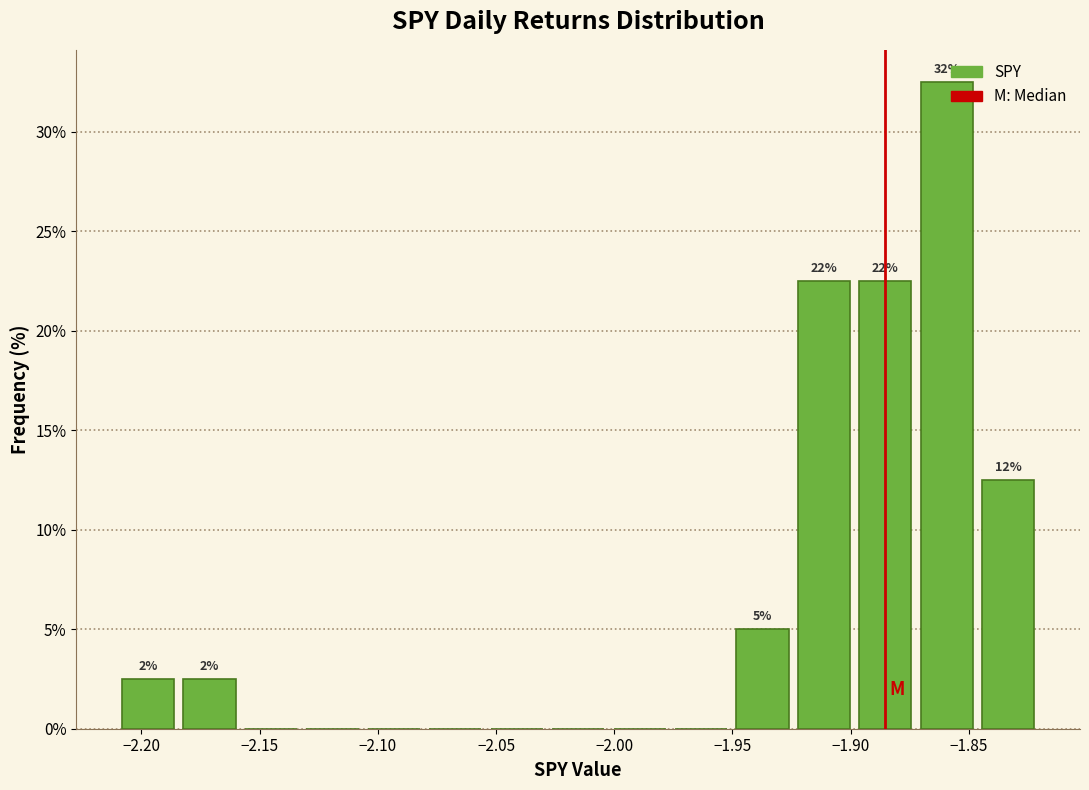

Over which range of the x-axis is the bar tallest?

-1.870 to -1.845